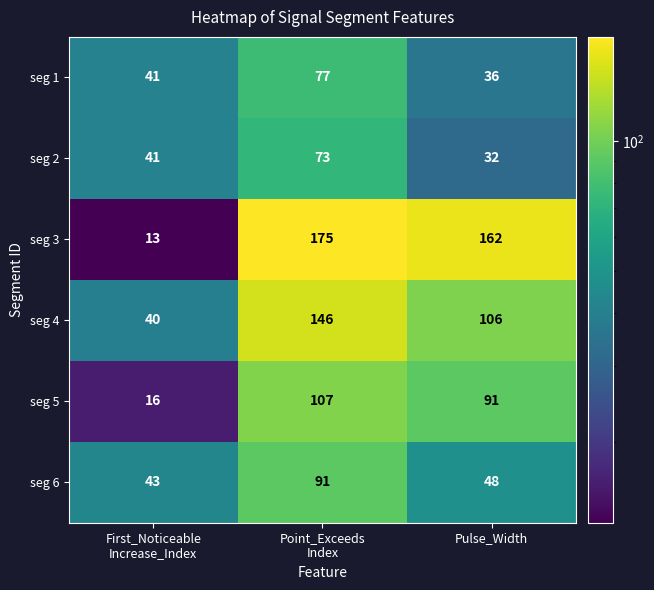

Which series has the widest spread of values?

seg 3